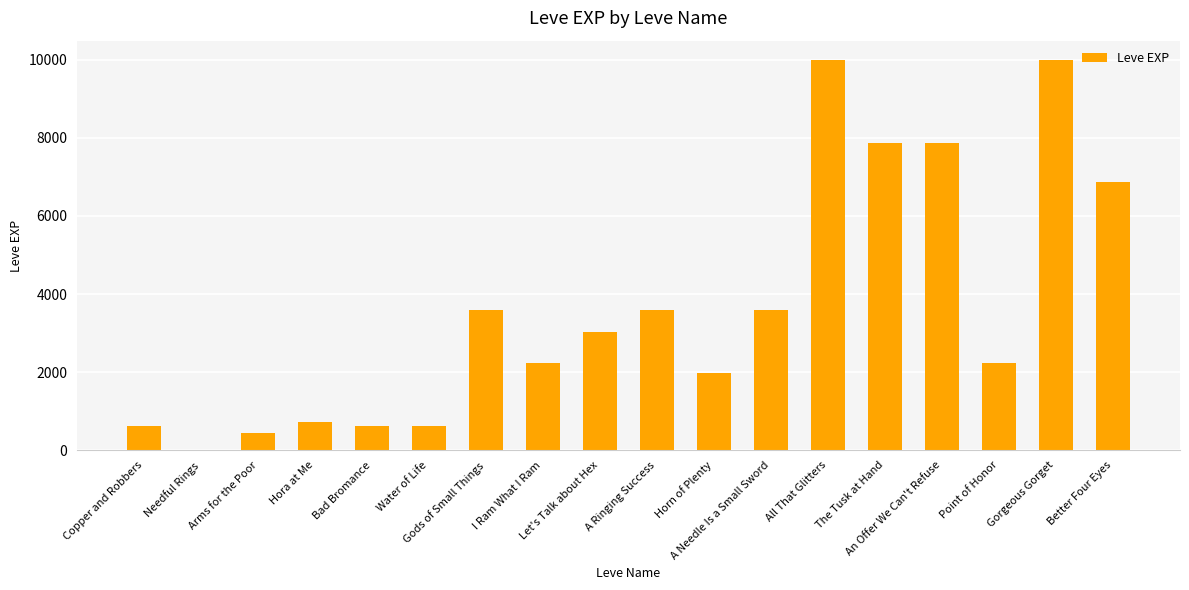

What is the greatest value displayed?

9990